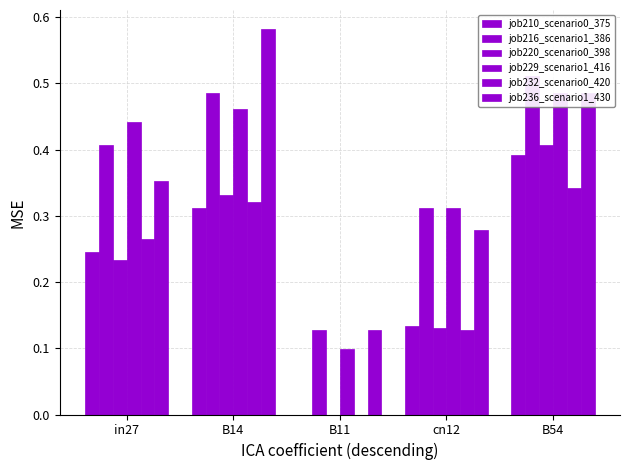

Reading left to right, transcribe all the data shown in this chart.

job210_scenario0_375: in27=0.2	B14=0.3	B11=0.0	cn12=0.1	B54=0.4
job216_scenario1_386: in27=0.4	B14=0.5	B11=0.1	cn12=0.3	B54=0.5
job220_scenario0_398: in27=0.2	B14=0.3	B11=0.0	cn12=0.1	B54=0.4
job229_scenario1_416: in27=0.4	B14=0.5	B11=0.1	cn12=0.3	B54=0.5
job232_scenario0_420: in27=0.3	B14=0.3	B11=0.0	cn12=0.1	B54=0.3
job236_scenario1_430: in27=0.4	B14=0.6	B11=0.1	cn12=0.3	B54=0.5